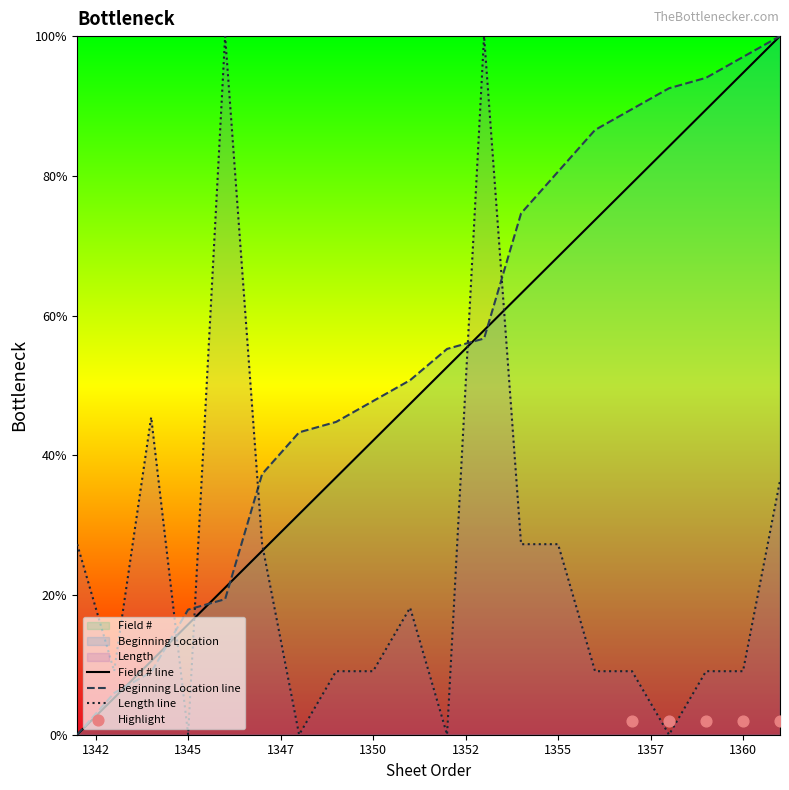

Which series contains the lowest Y value?

Field #